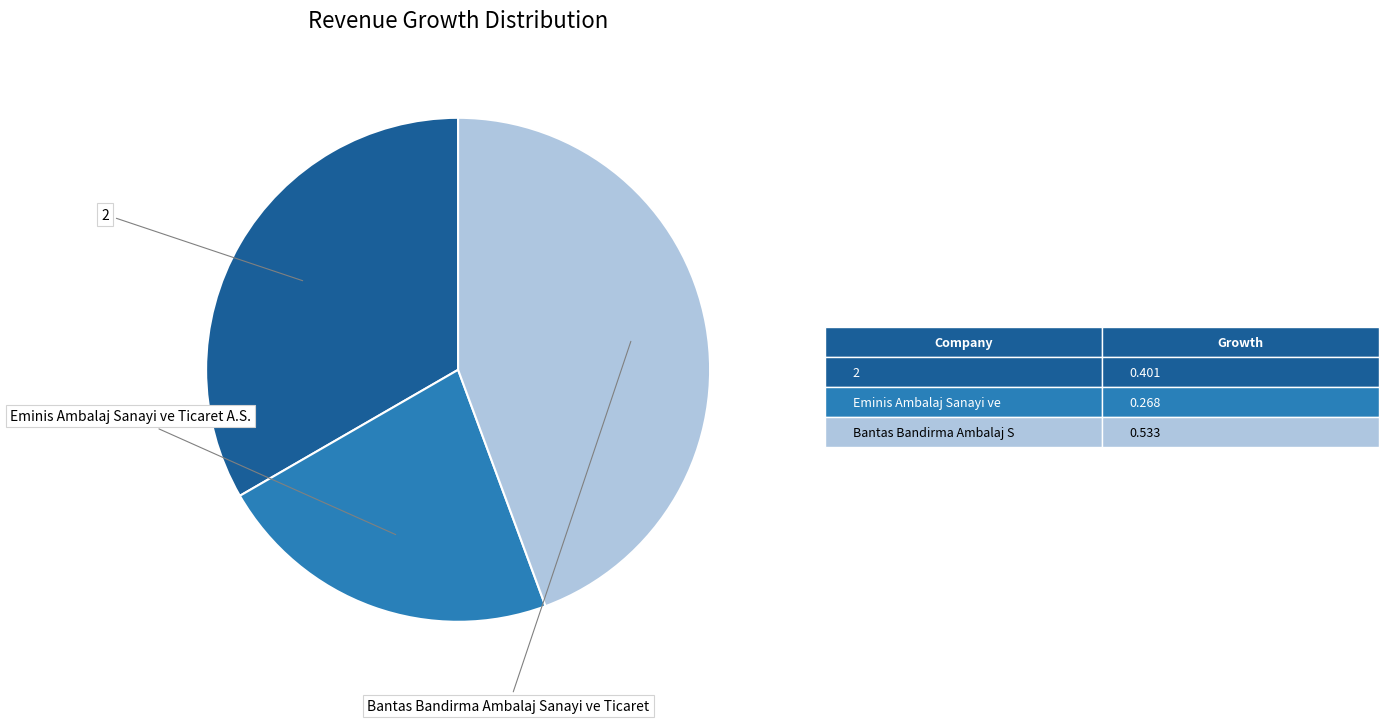

To the nearest percent, what is the average slice percentage?

33%